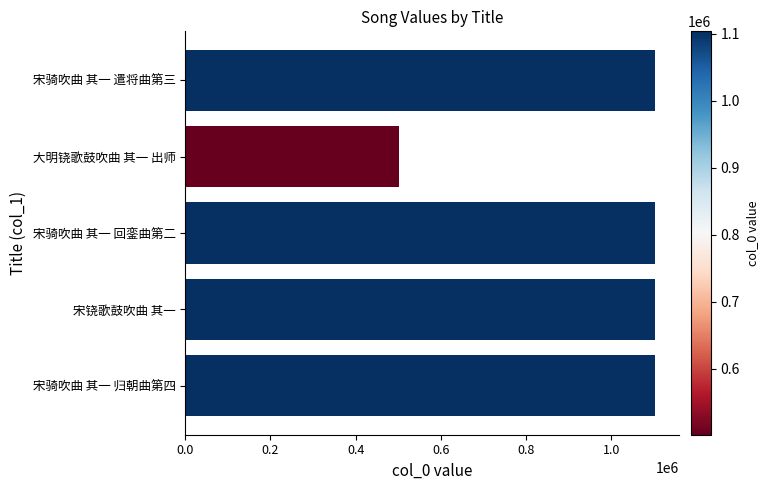

What is the sum of all values?

4915002